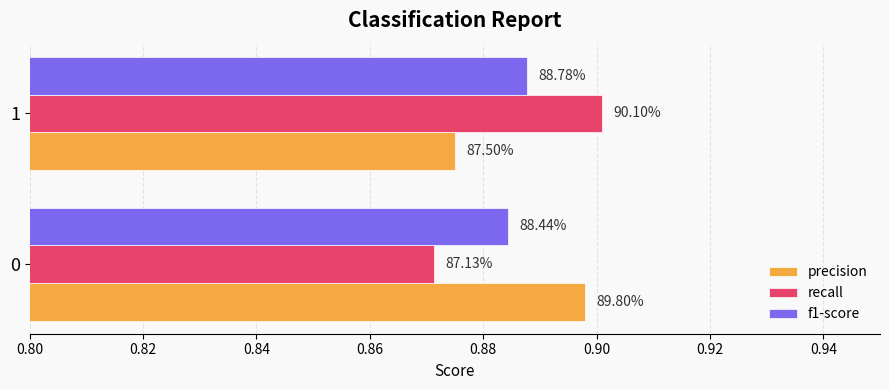

What is the value of the precision bar at the 2nd from the left?

0.9